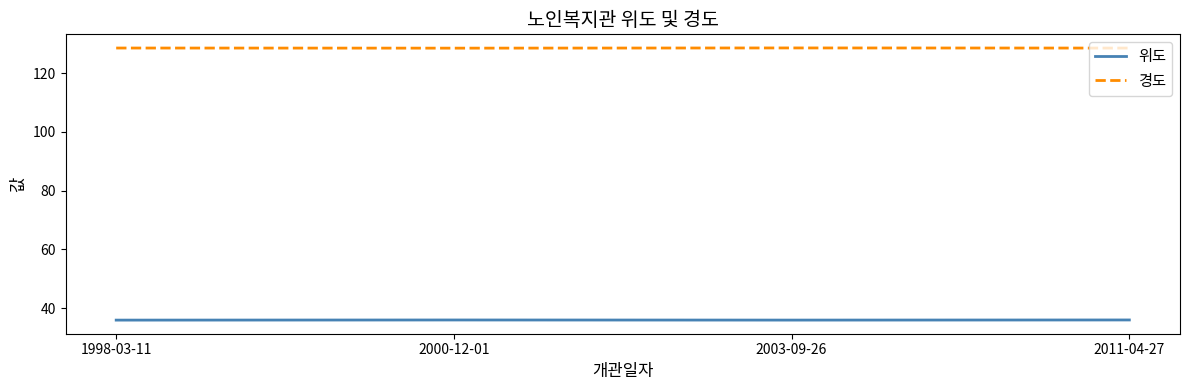

What is the difference between the highest and lowest values at 2000-12-01?

92.6